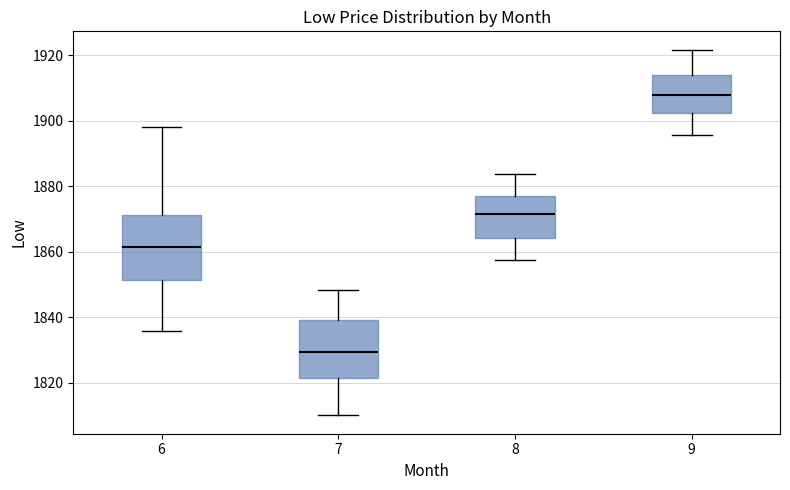

Reading left to right, transcribe this box plot: for each box, give where its median line is, the range the box spans, and where its two whiskers end, as read against the y-axis. The values are not printed on the chart, so give them approximately, as read against the axis.

6: median 1862, box 1852 to 1872, whiskers 1836 to 1898
7: median 1830, box 1822 to 1840, whiskers 1810 to 1848
8: median 1872, box 1864 to 1876, whiskers 1858 to 1884
9: median 1908, box 1902 to 1914, whiskers 1896 to 1922